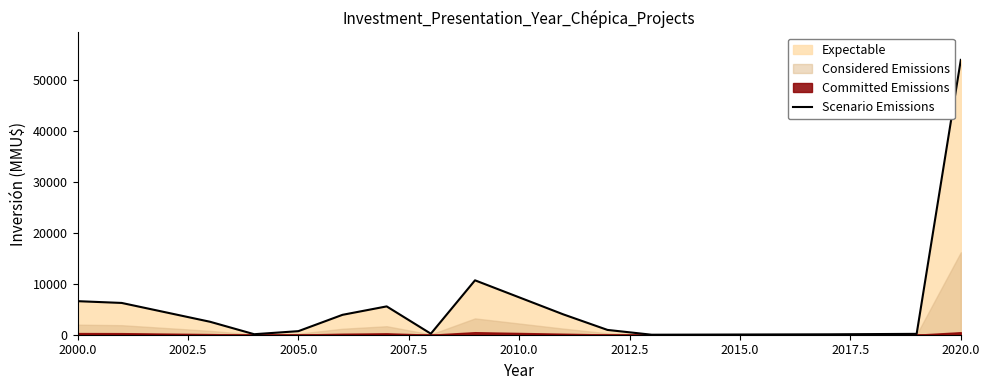

True or false: Scenario Emissions has a value of 14704 at 2020.0.

False